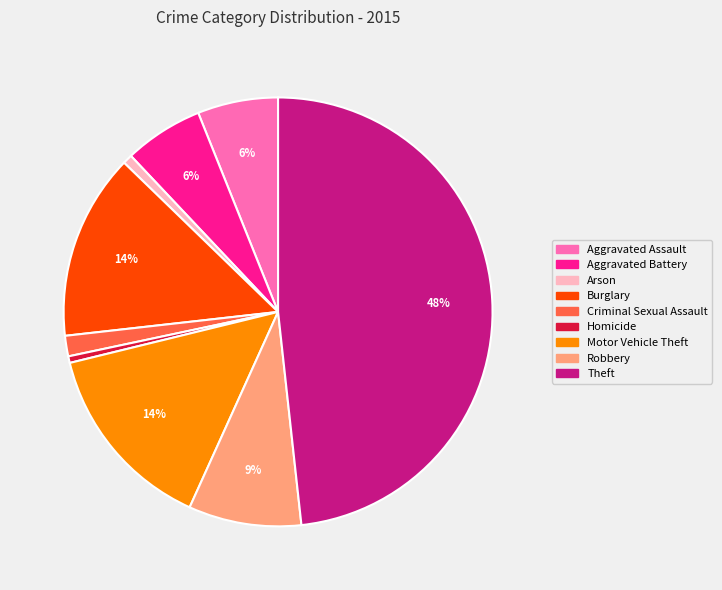

Do Arson and Motor Vehicle Theft together represent more than half of the pie?

No